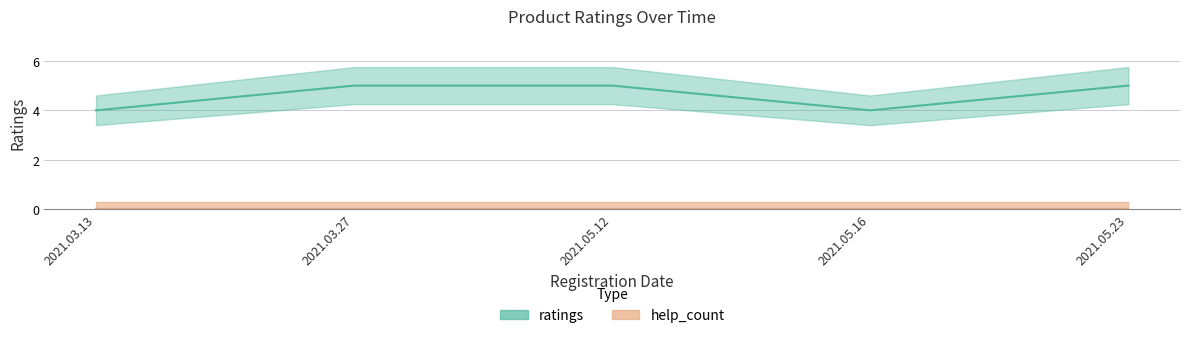

What is the maximum value shown in the chart?

5